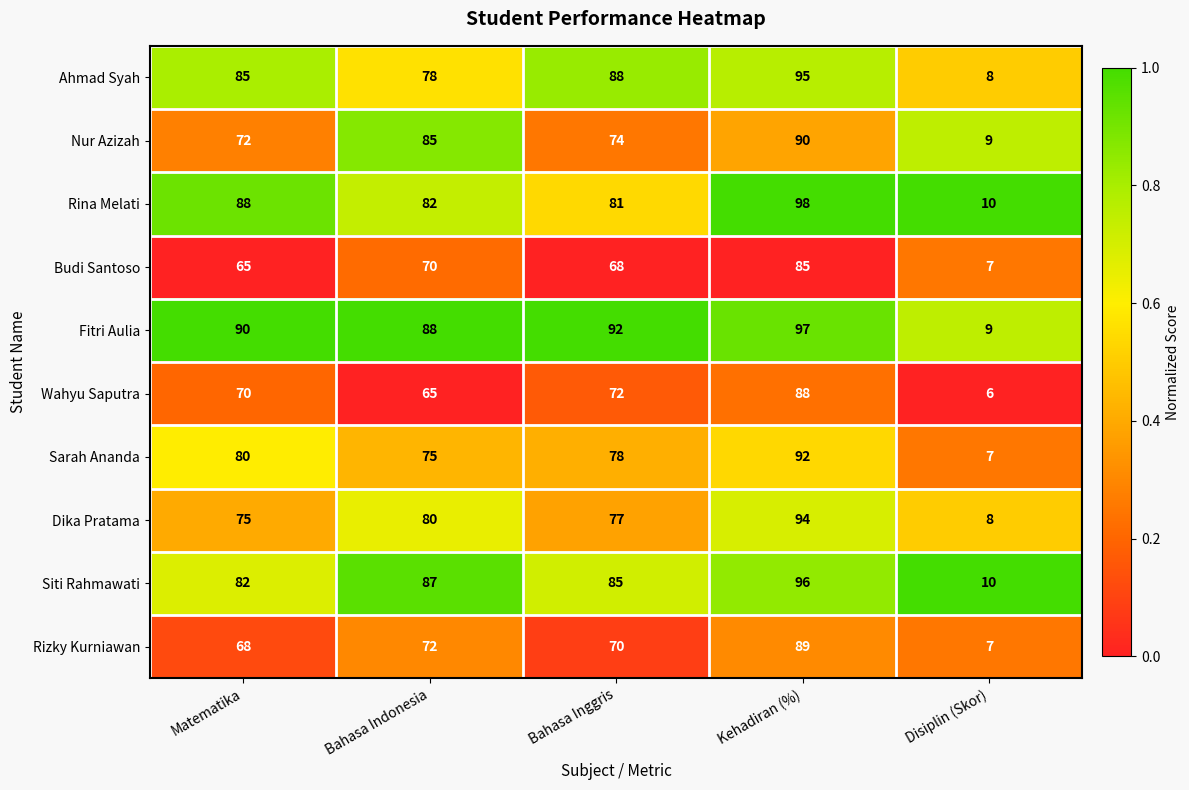

Which series changed the most between Matematika and Bahasa Indonesia?

Nur Azizah